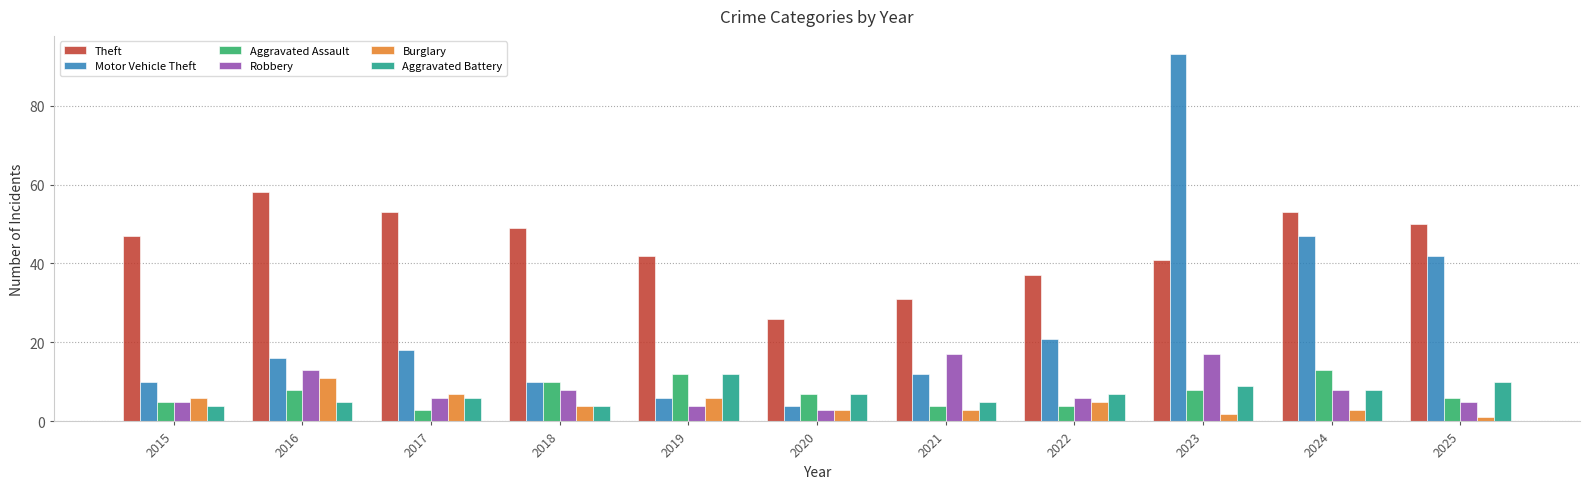

List the series in order of their peak value, highest first.

Motor Vehicle Theft, Theft, Robbery, Aggravated Assault, Aggravated Battery, Burglary